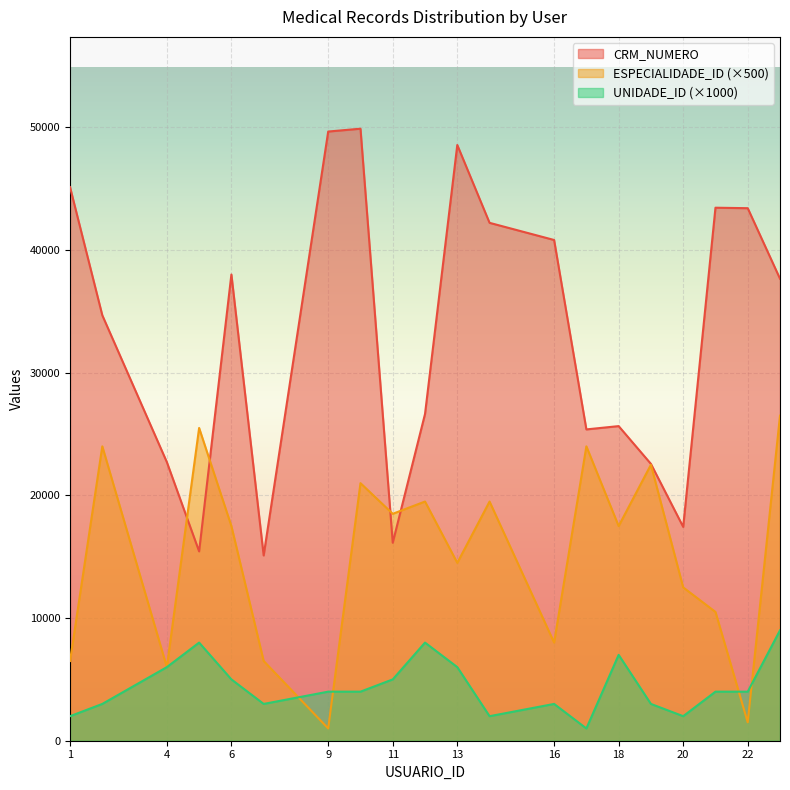

What are all the series names shown in the legend?

CRM_NUMERO, ESPECIALIDADE_ID (×500), UNIDADE_ID (×1000)